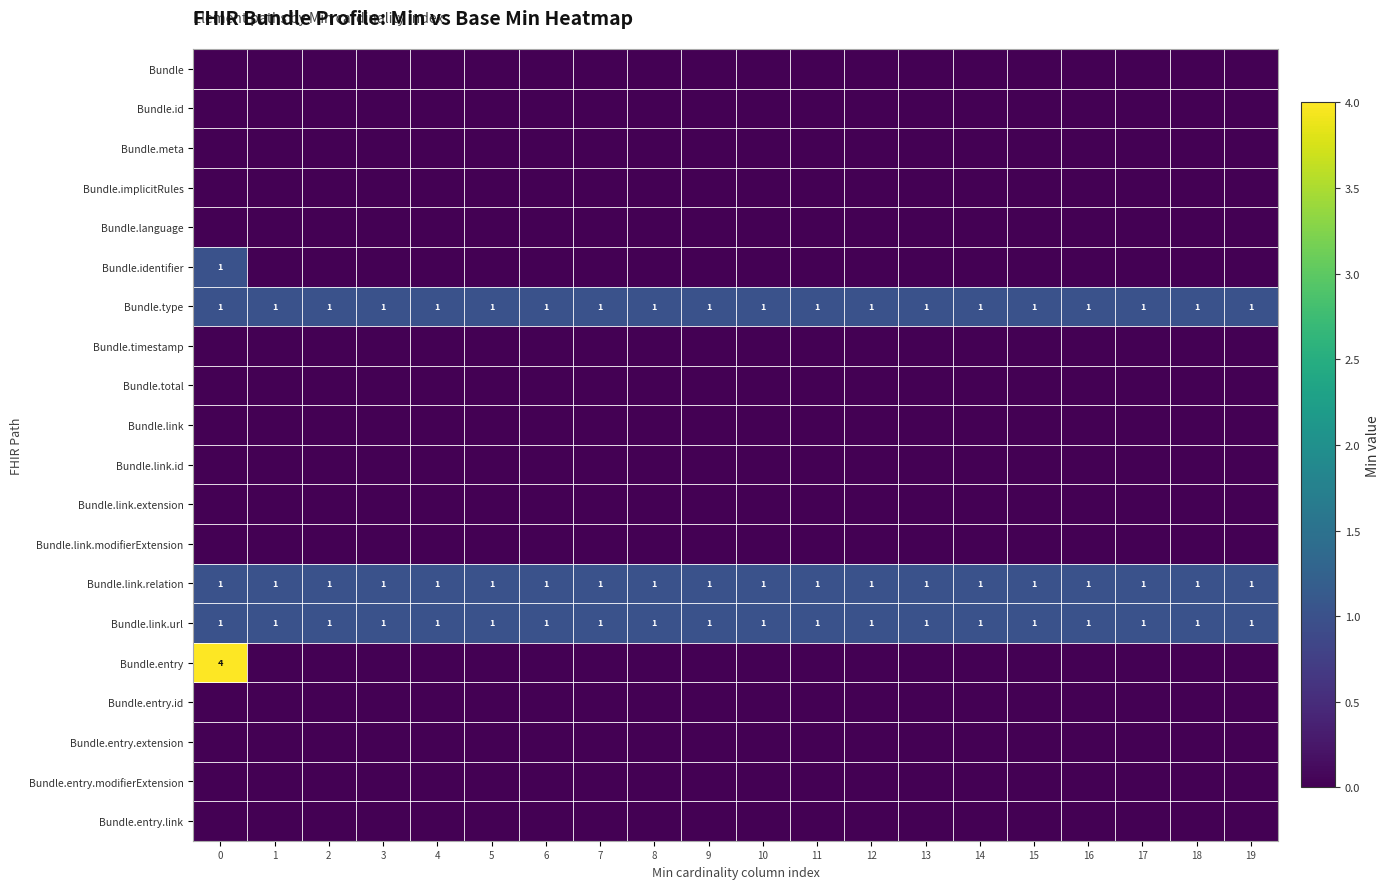

What is the difference between the highest and lowest values at 6?

1